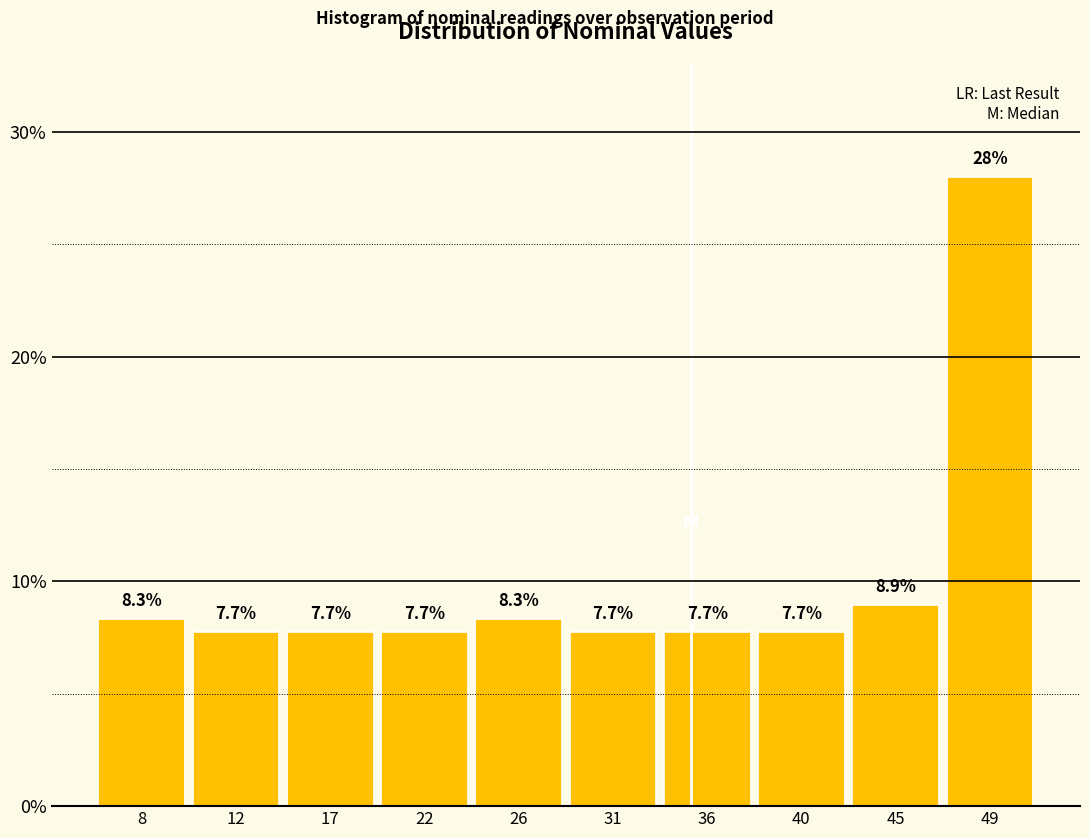

Reading left to right, transcribe this chart: for each bar, give the range it covers on the x-axis and its height. The bar edges are not printed on the chart, so give them approximately, as read against the axis.

5.5 to 10.0: 8.3
10.0 to 15.0: 7.7
15.0 to 19.5: 7.7
19.5 to 24.0: 7.7
24.0 to 28.5: 8.3
28.5 to 33.5: 7.7
33.5 to 38.0: 7.7
38.0 to 42.5: 7.7
42.5 to 47.0: 8.9
47.0 to 52.0: 28.0